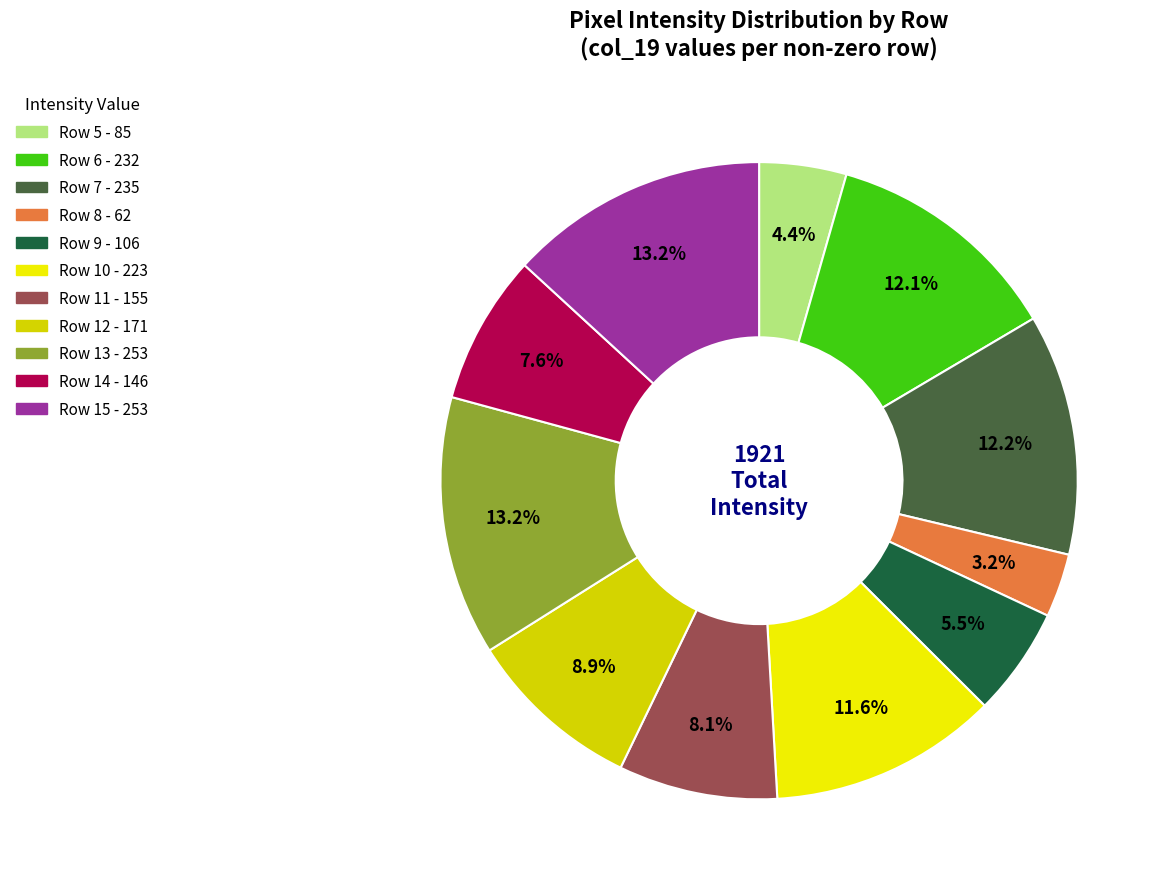

Combined, what portion of the pie is Row 15 and Row 13?

26.3%